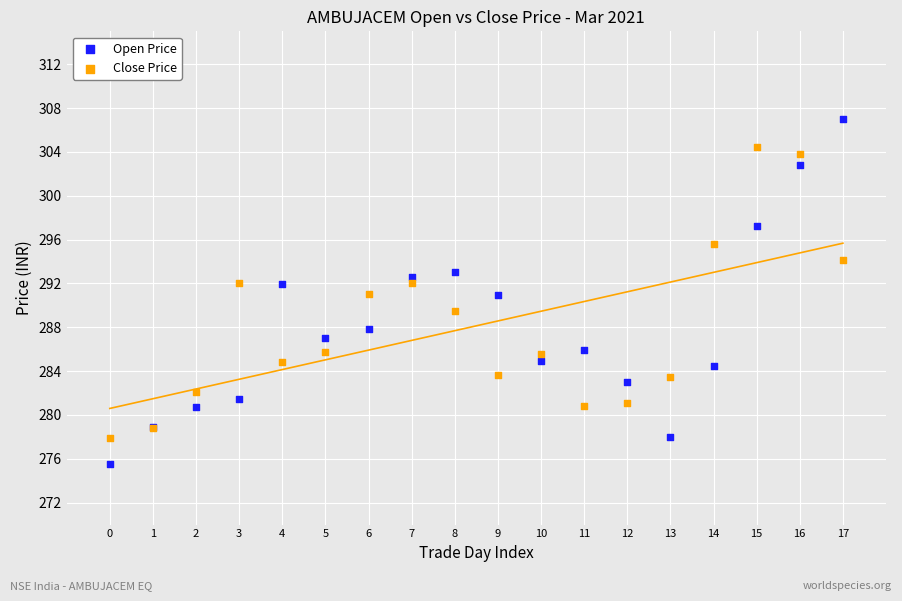

Which series contains the lowest Y value?

Open Price